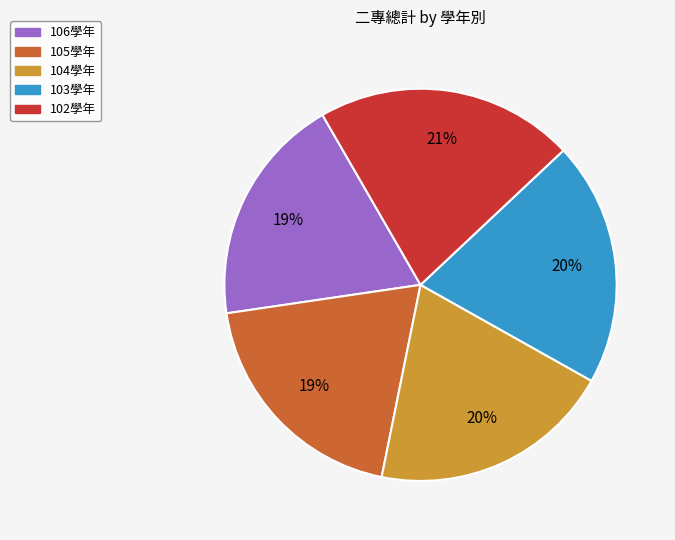

Is the sum of 104學年 and 103學年 greater than half?

No